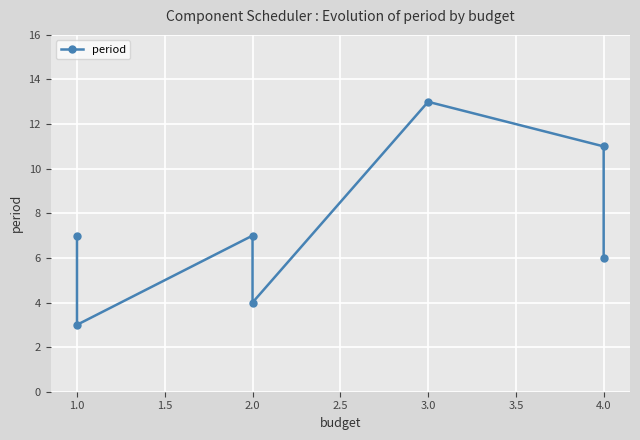

What is the maximum value shown in the chart?

13